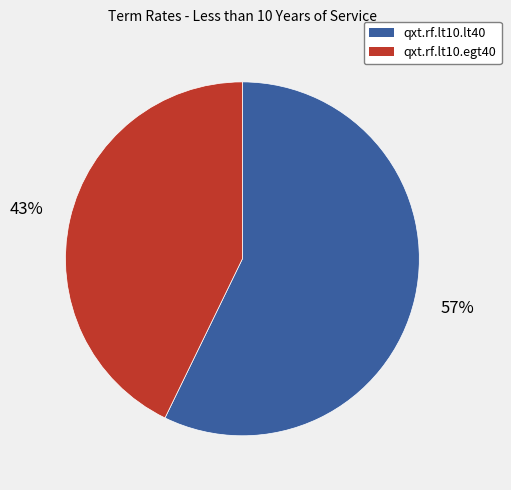

To the nearest percent, what is the difference between the largest and smallest slice percentages?

14%